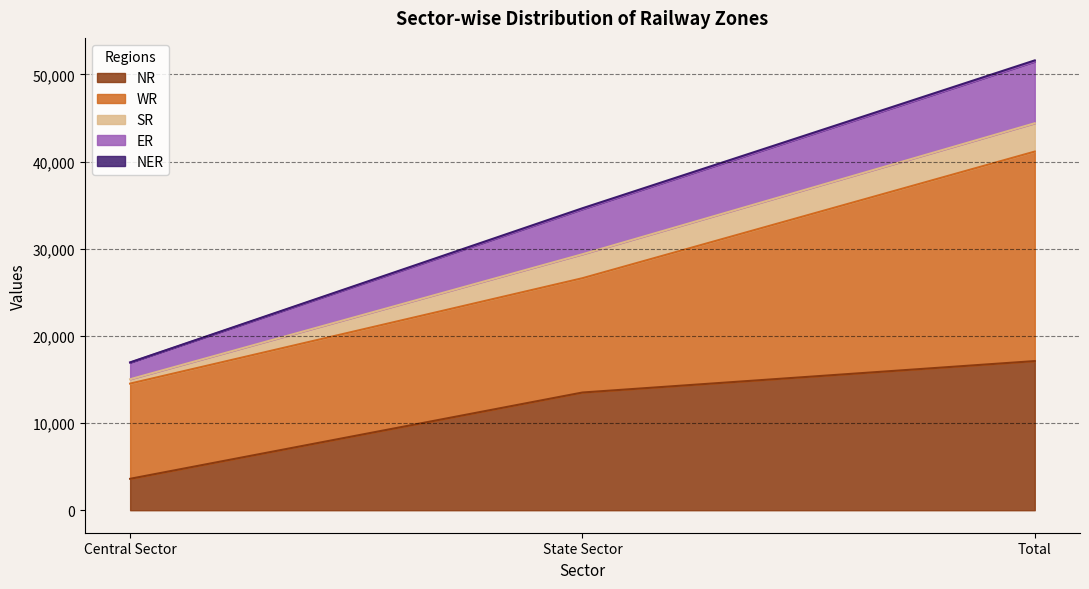

What position from the left is State Sector?

2